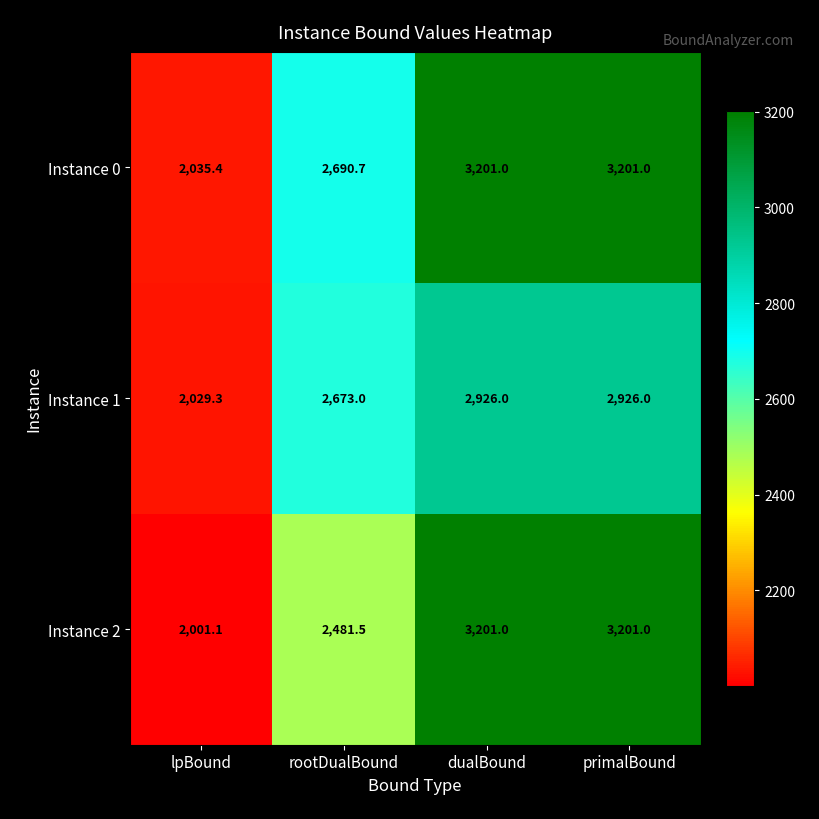

How many Instance 1 values are between 2673 and 2926?

3